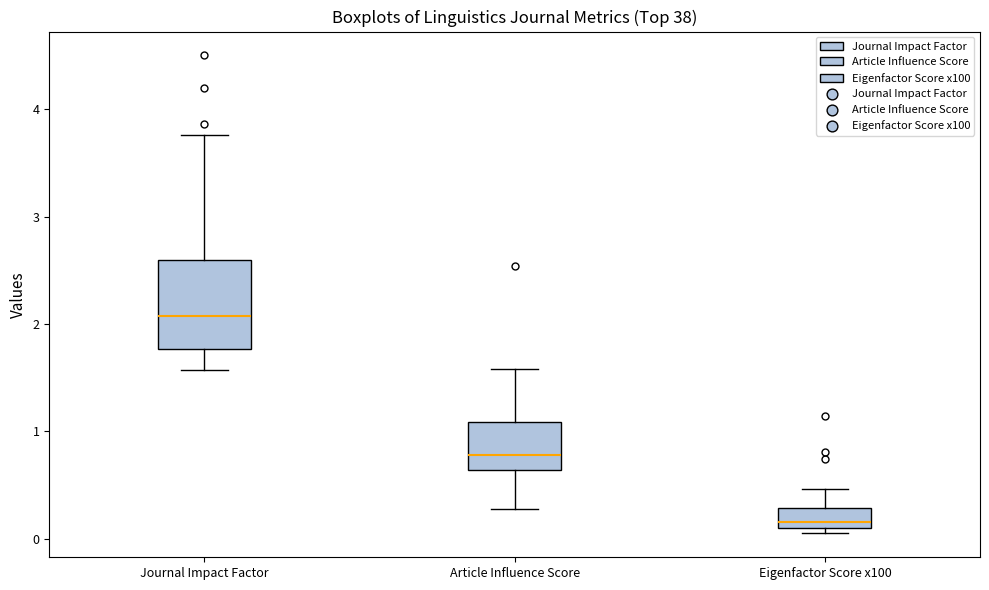

Reading left to right, transcribe this box plot: for each box, give where its median line is, the range the box spans, and where its two whiskers end, as read against the y-axis. The values are not printed on the chart, so give them approximately, as read against the axis.

Journal Impact Factor: median 2.1, box 1.8 to 2.6, whiskers 1.6 to 3.8
Article Influence Score: median 0.8, box 0.6 to 1.1, whiskers 0.3 to 1.6
Eigenfactor Score x100: median 0.2, box 0.1 to 0.3, whiskers 0.1 (just below the box's lower edge) to 0.5